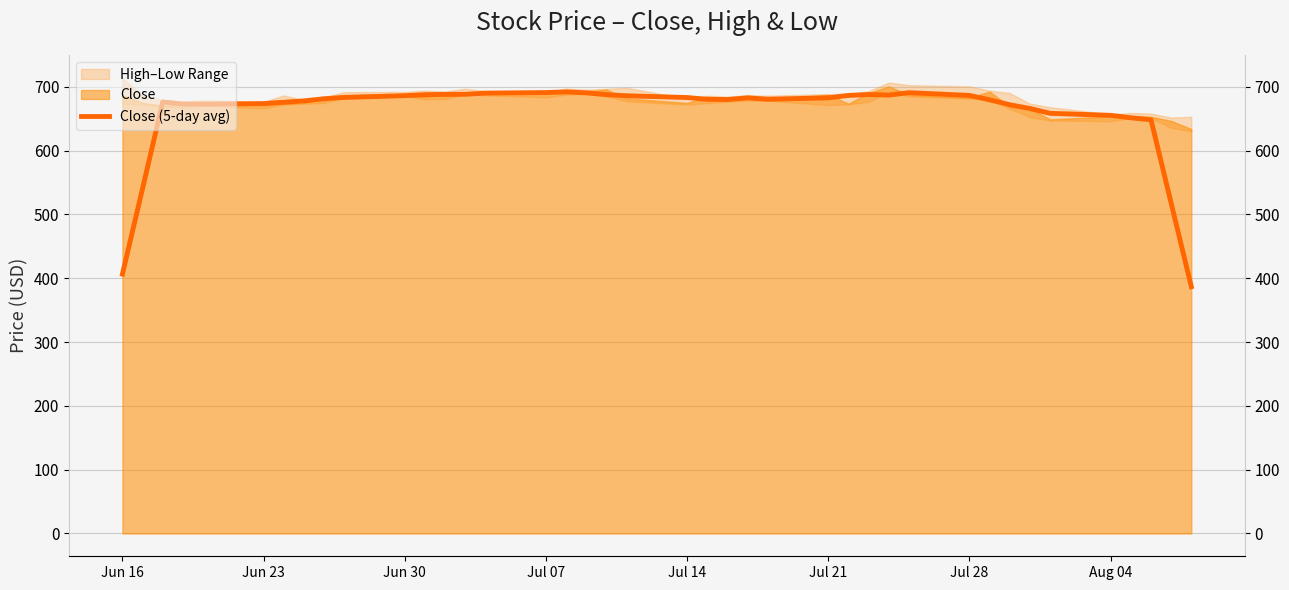

What is the value of the 27th point from the left?

686.3